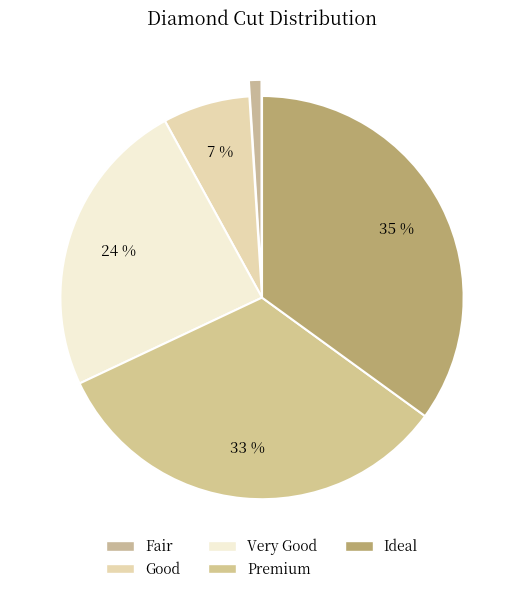

How many slices are in this pie chart?

5